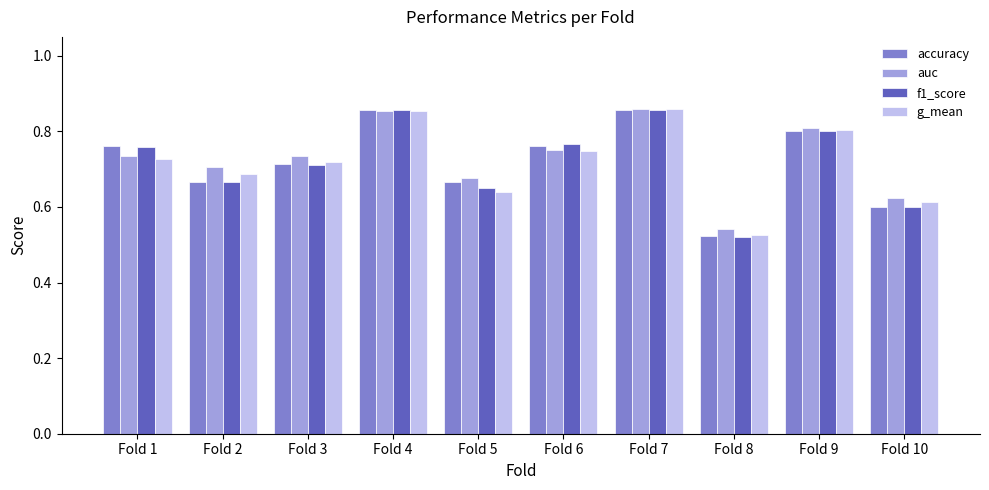

How many auc values are between 0 and 1?

10